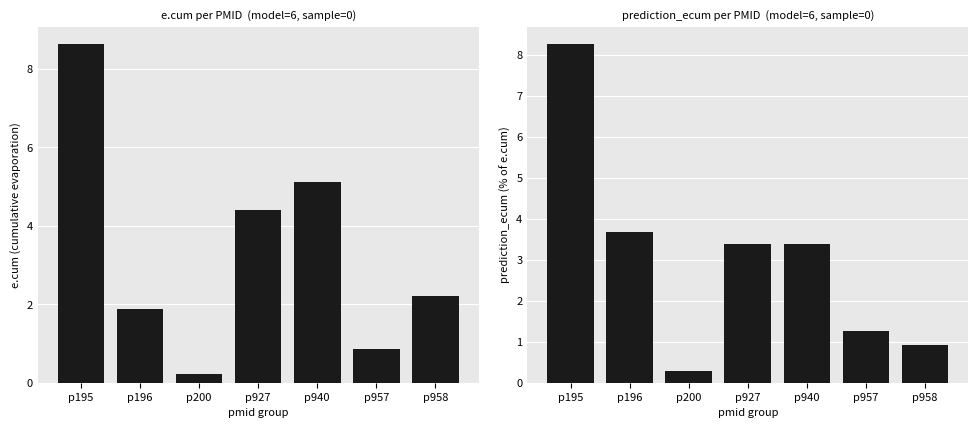

What is the difference between the maximum and second lowest values in the prediction_ecum series?

7.3